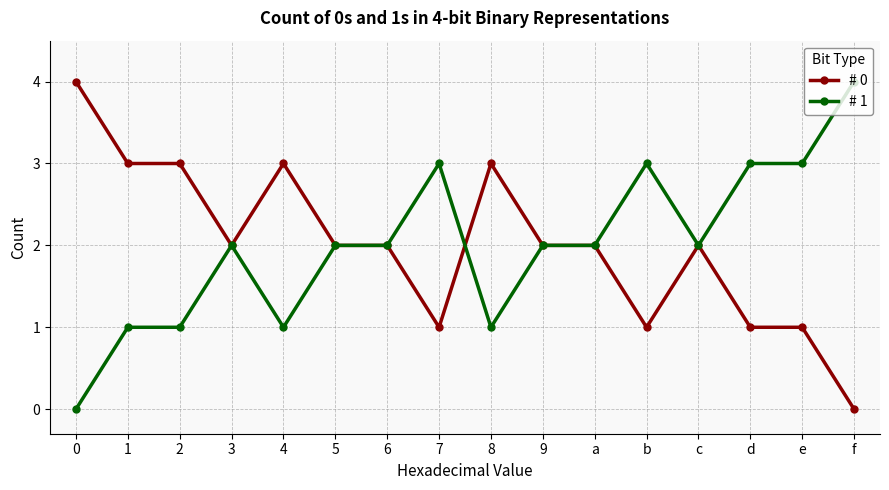

True or false: # 1 and # 0 intersect in this chart.

True